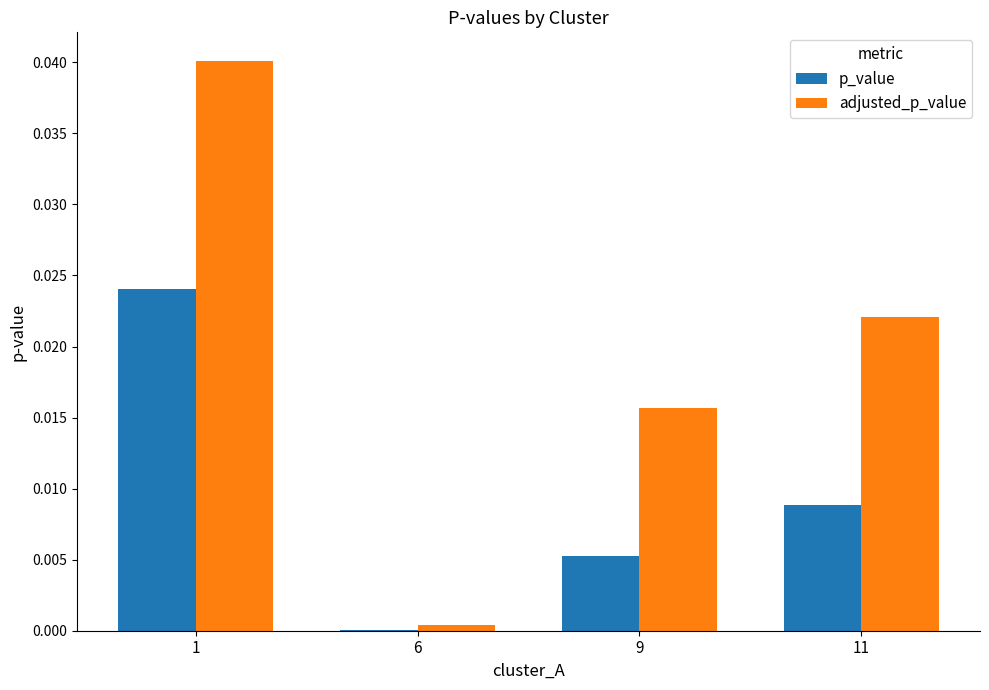

Between 6 and 9, which series saw the biggest shift?

adjusted_p_value